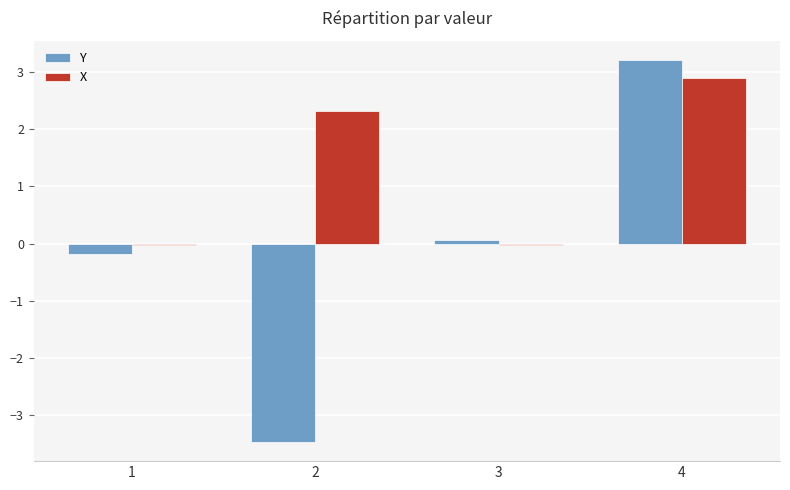

How many groups of bars are there?

4